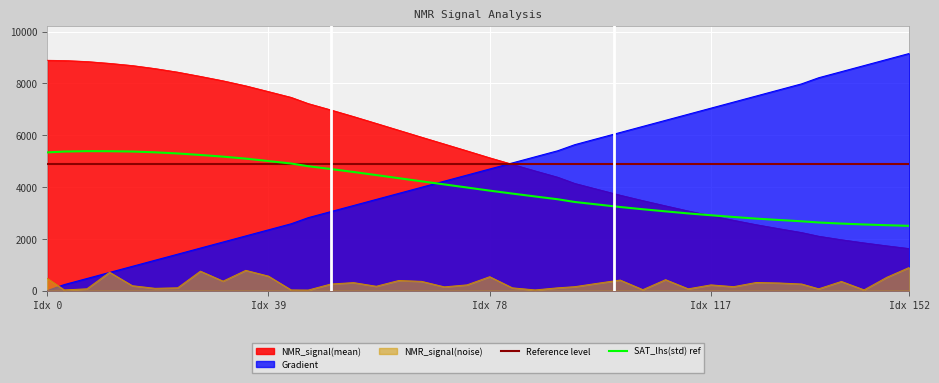

What is the greatest value displayed?

9158.4